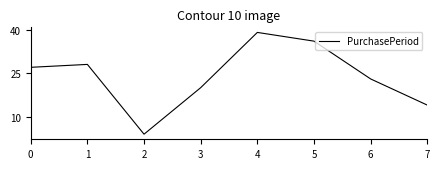

Which label corresponds to the largest value in the chart?

4